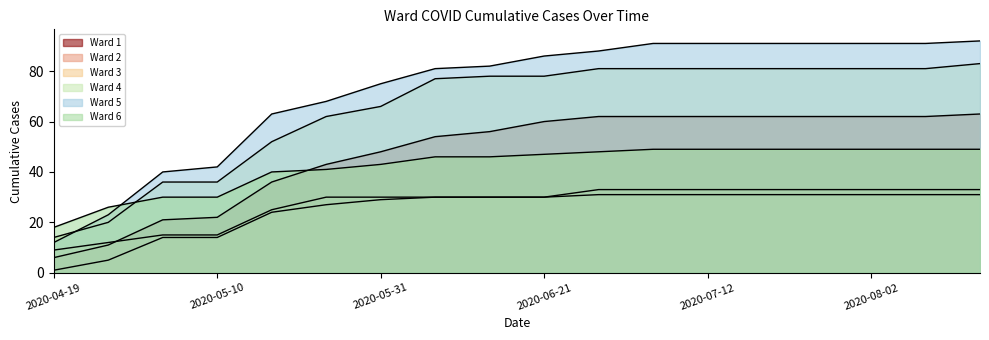

Does the chart have visible grid lines?

No